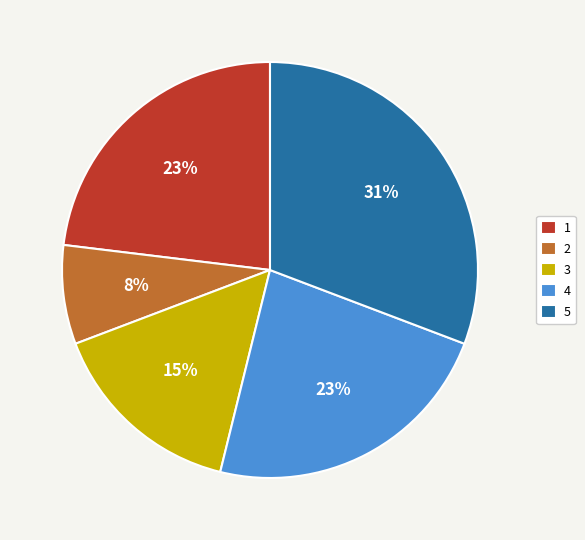

Approximately how many times larger is the value at 1 compared to 3?

1.5